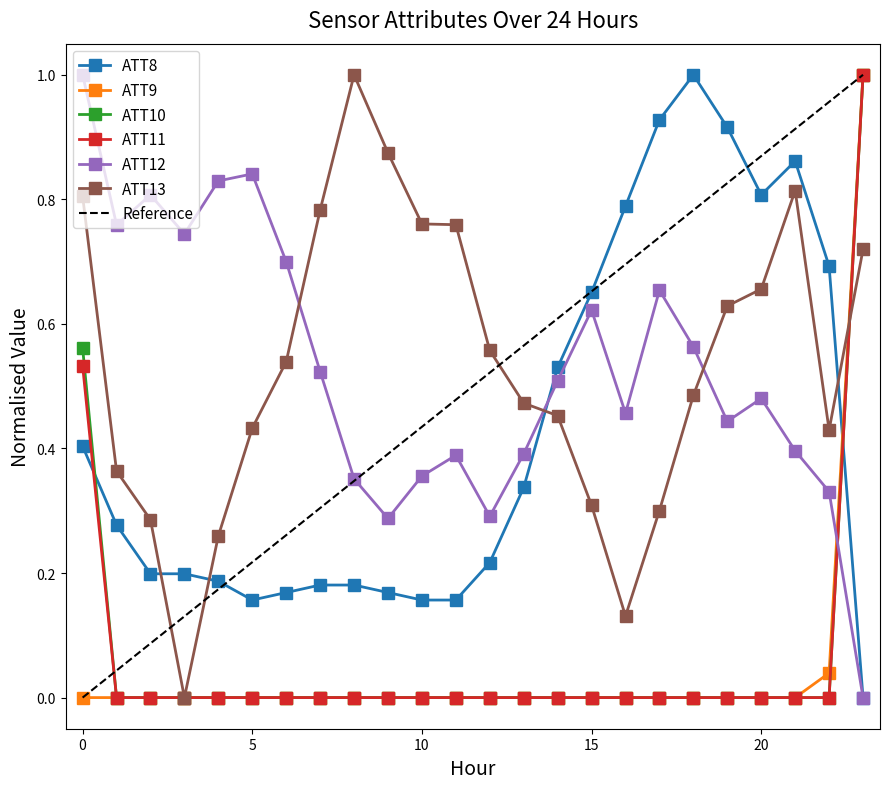

The value of ATT10 at 20 is 0.0. True or false?

True